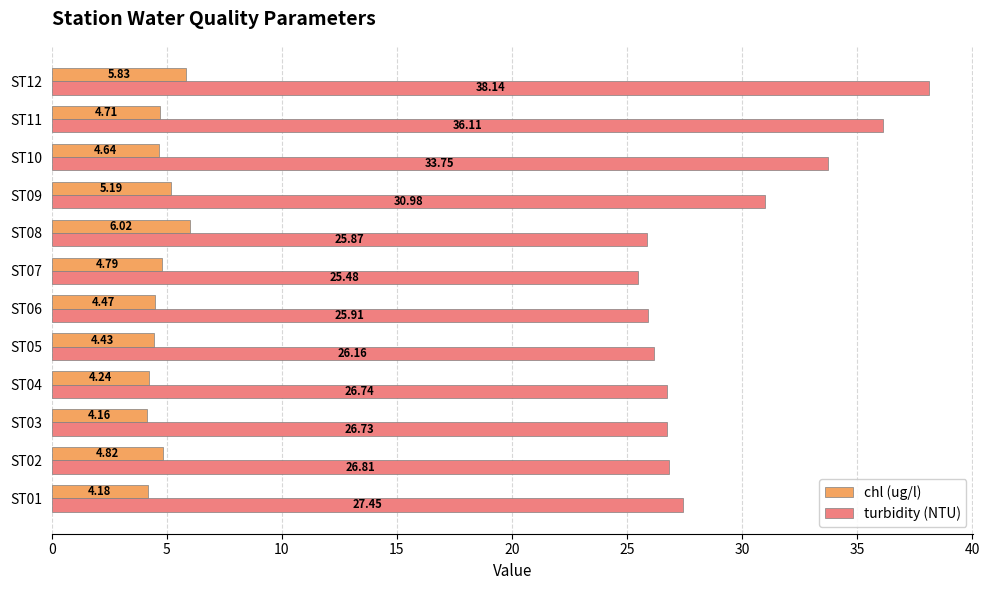

What is the difference between the maximum and minimum values in the turbidity (NTU) series?

12.7